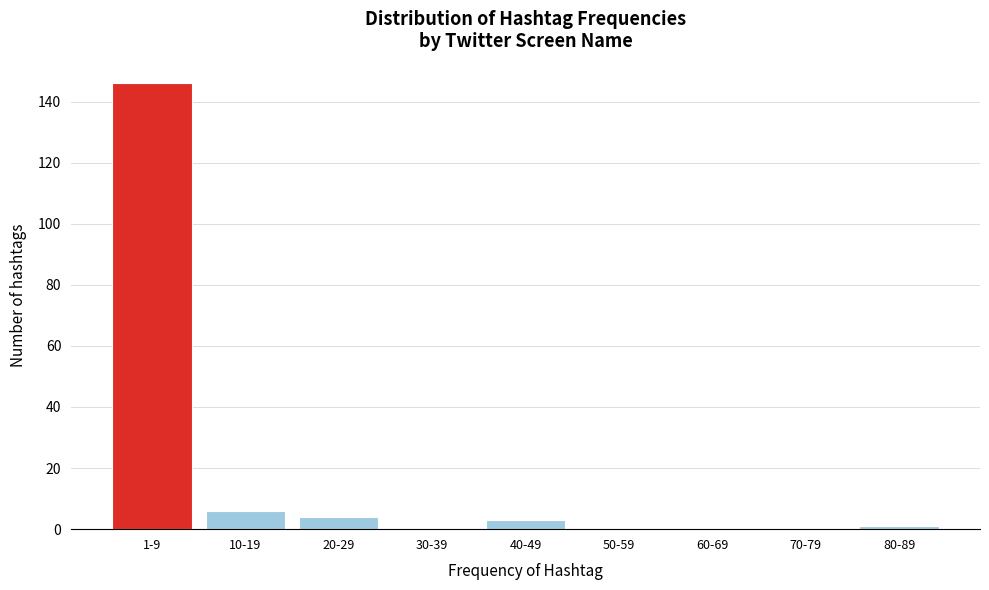

Reading left to right, transcribe all the data shown in this chart.

1-9=146	10-19=6	20-29=4	30-39=0	40-49=3	50-59=0	60-69=0	70-79=0	80-89=1